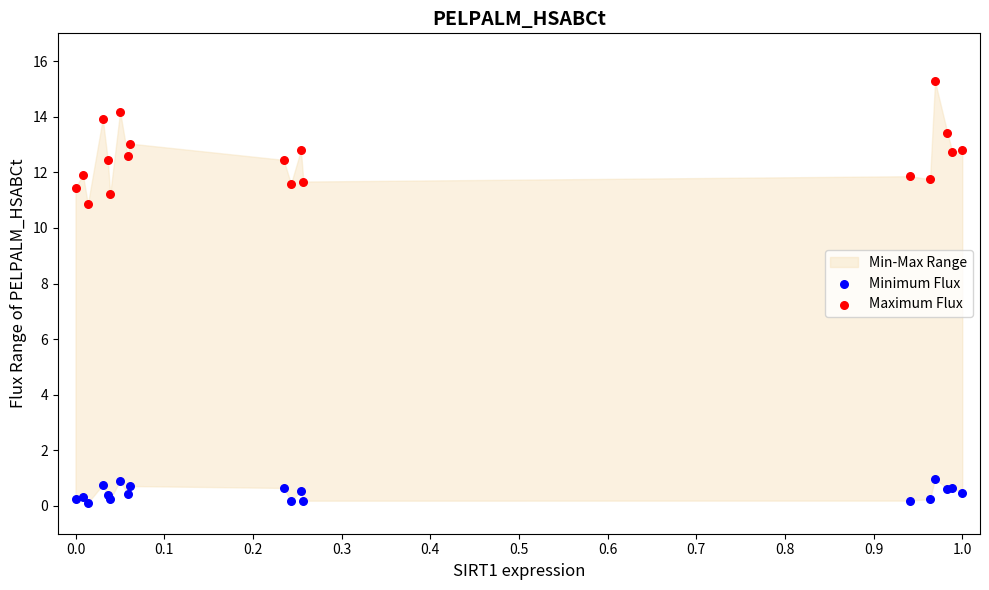

Across all series, what Y value is closest to 7?

10.9